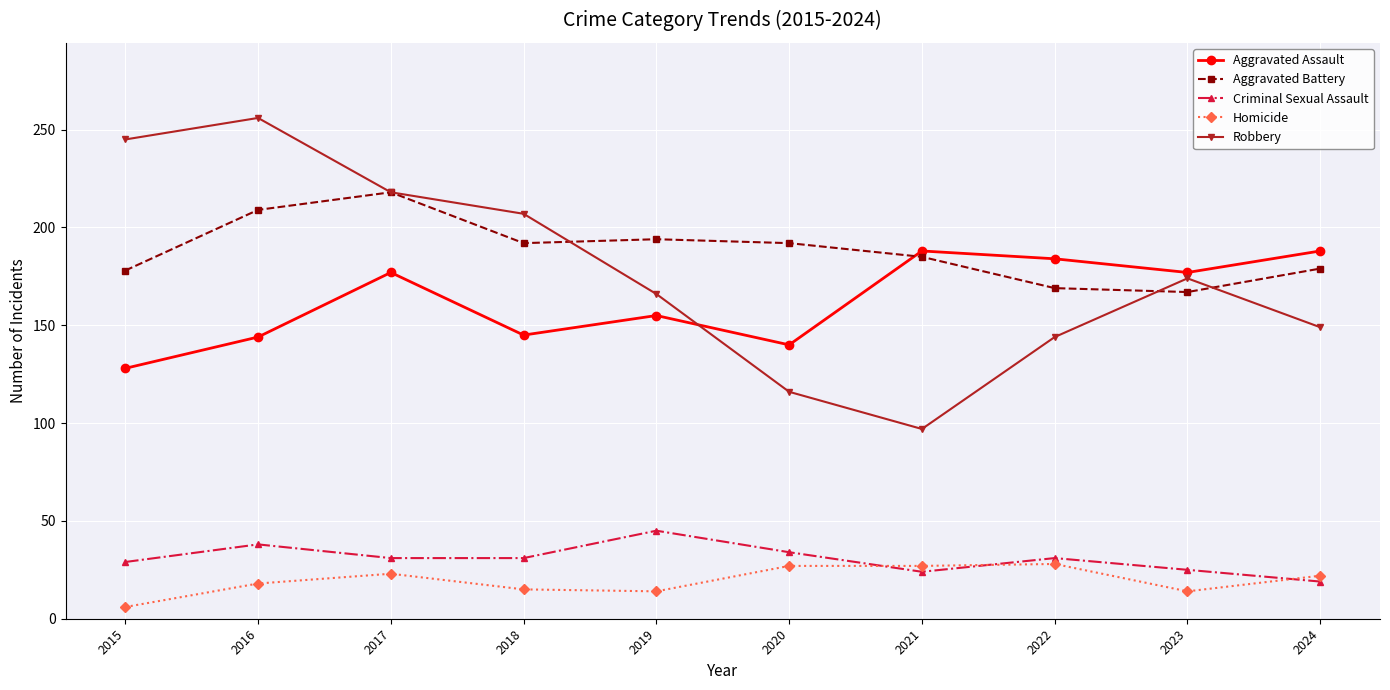

Does the chart display data point markers on the line(s)?

Yes